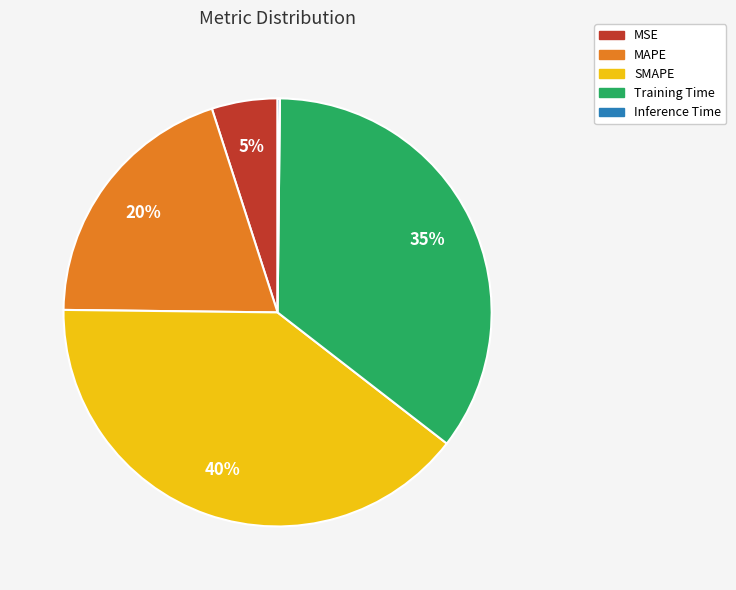

Is there a majority slice in this chart?

No